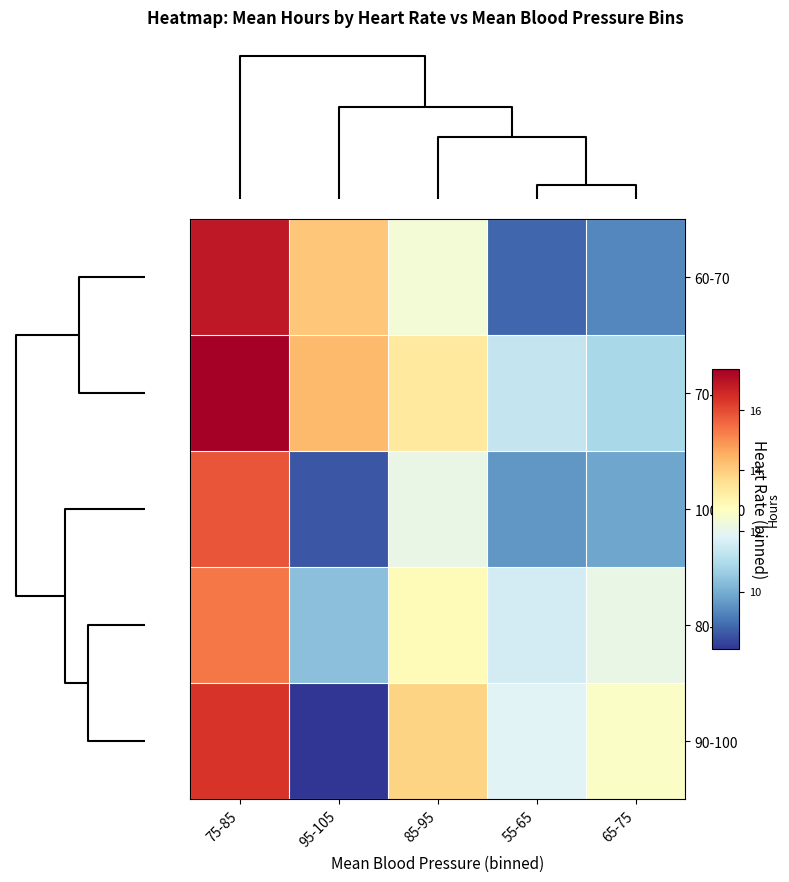

What is the difference between the highest and lowest values at 75-85?

2.0